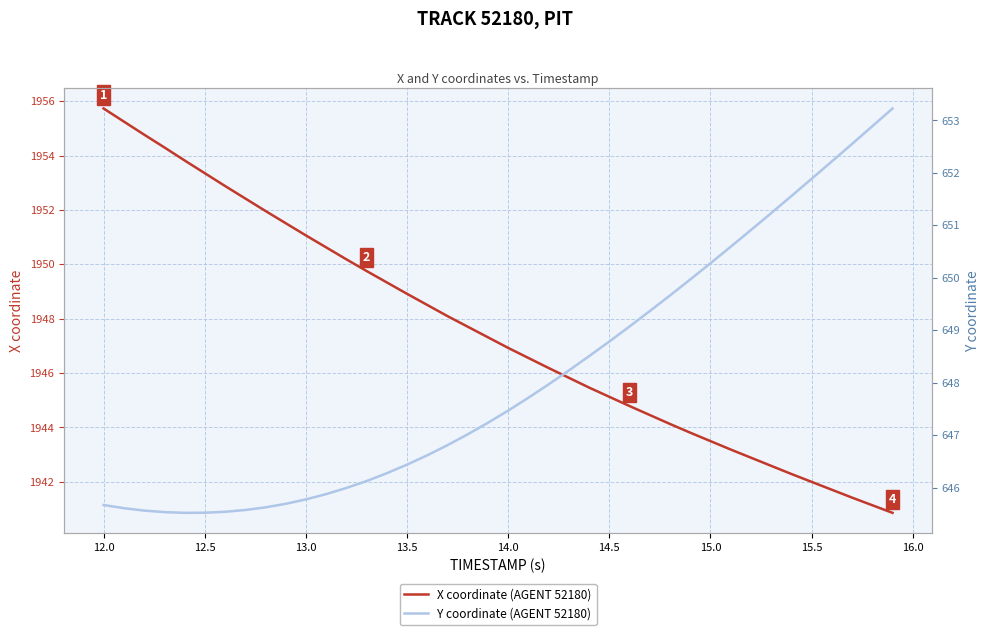

Which series has the largest range (max minus min)?

X coordinate (AGENT 52180)